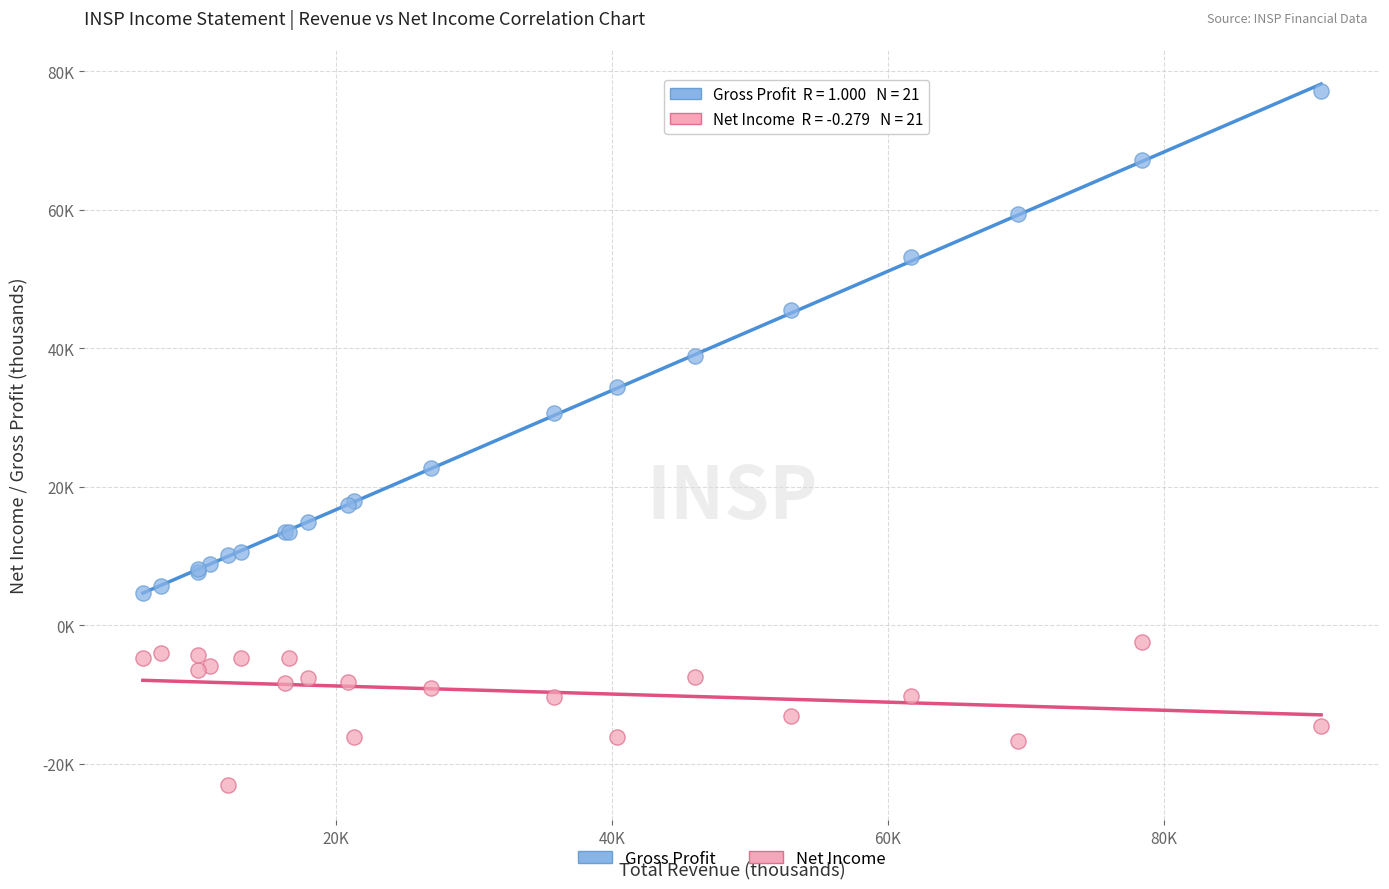

Which series contains the highest Y value?

Gross Profit